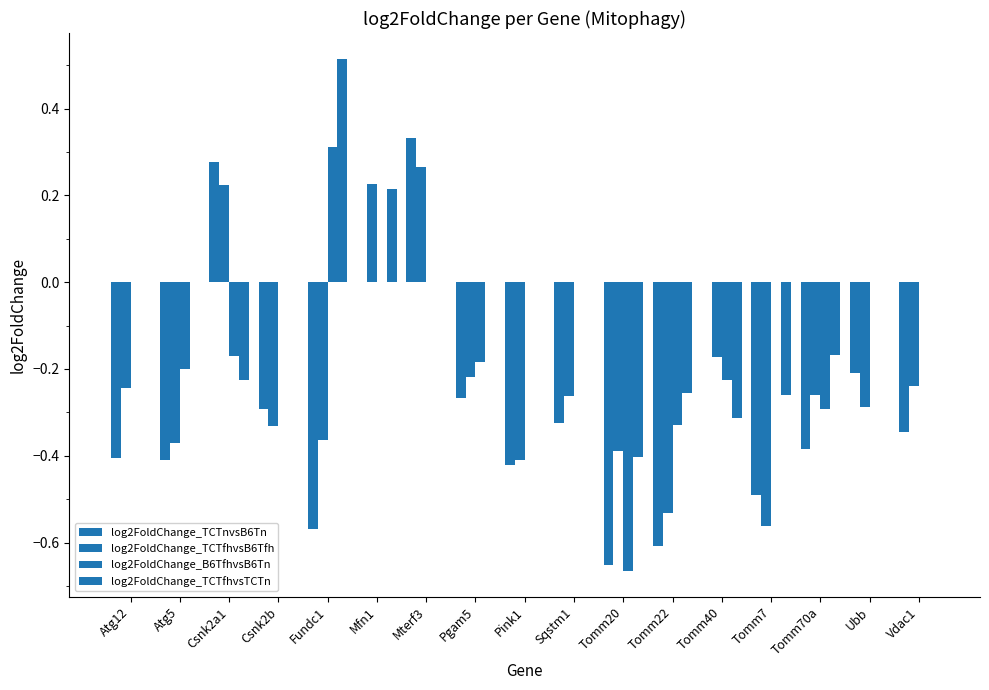

What is the highest value of the log2FoldChange_TCTnvsB6Tn series?

0.3